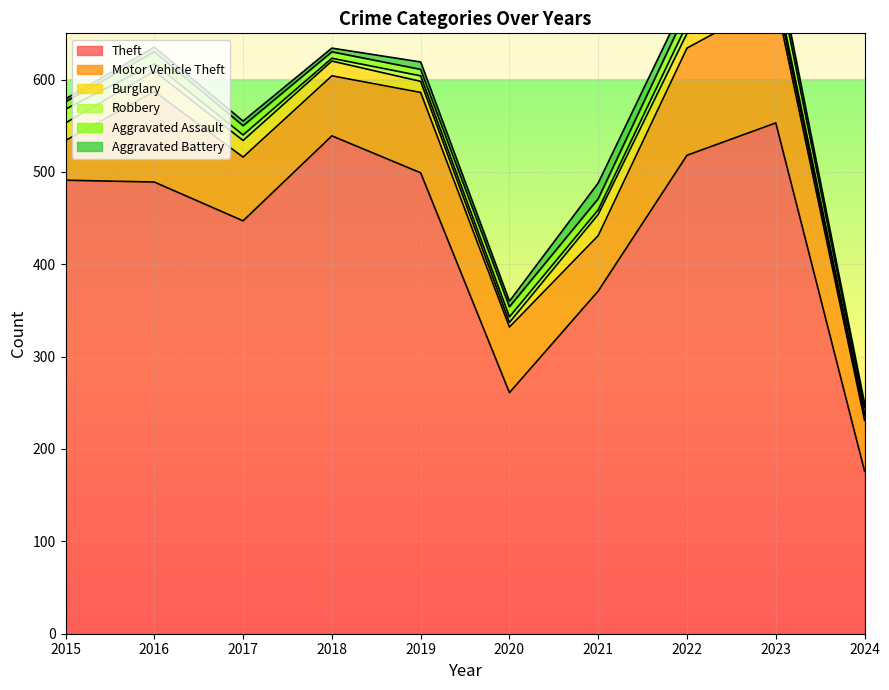

Rank the series at 2024 from highest to lowest value.

Theft, Motor Vehicle Theft, Aggravated Assault, Burglary, Aggravated Battery, Robbery